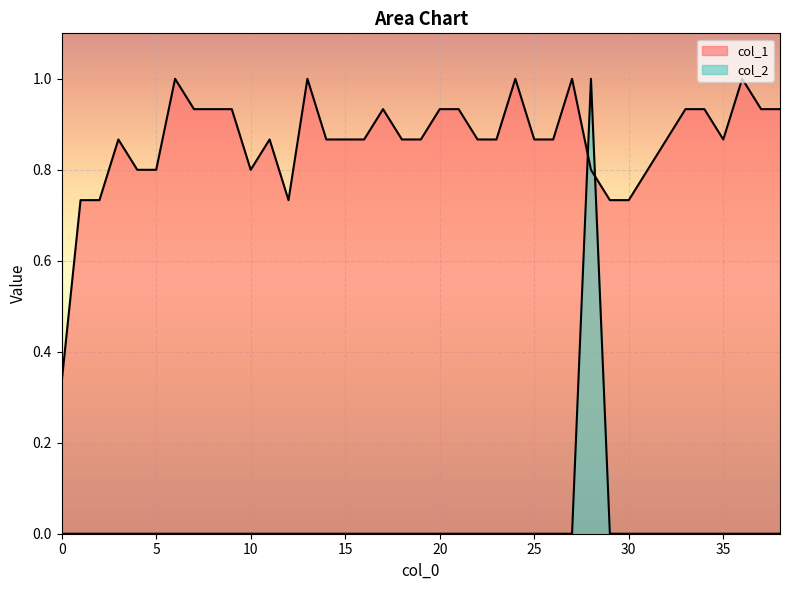

Which series has the widest spread of values?

col_2